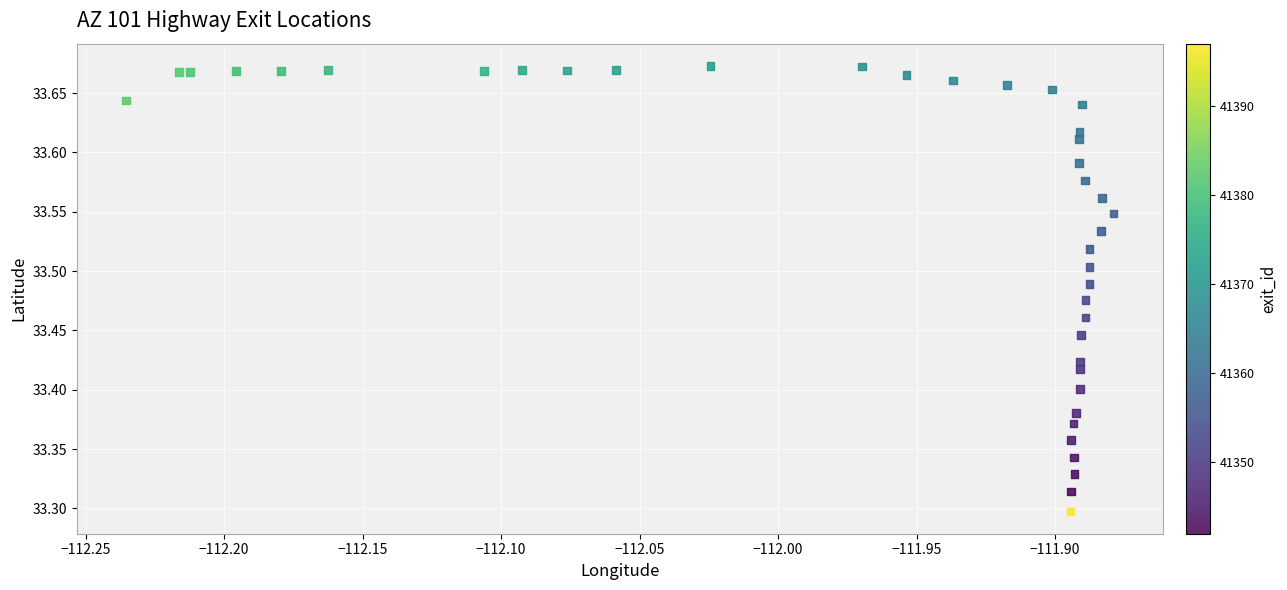

What is the range of X values (max minus min)?

0.4